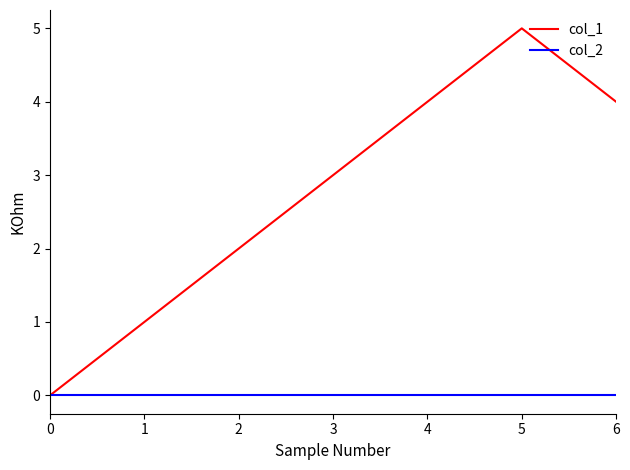

True or false: col_1 has more than 2 interior local peaks.

False